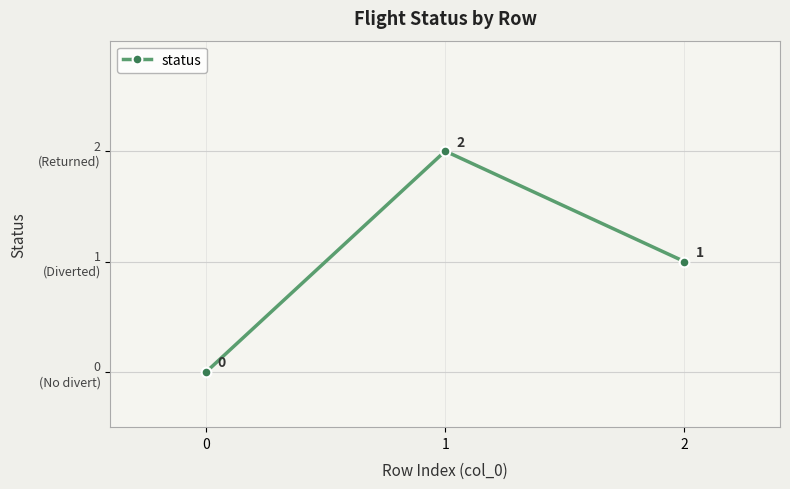

Is this an area chart (filled region under the line)?

No